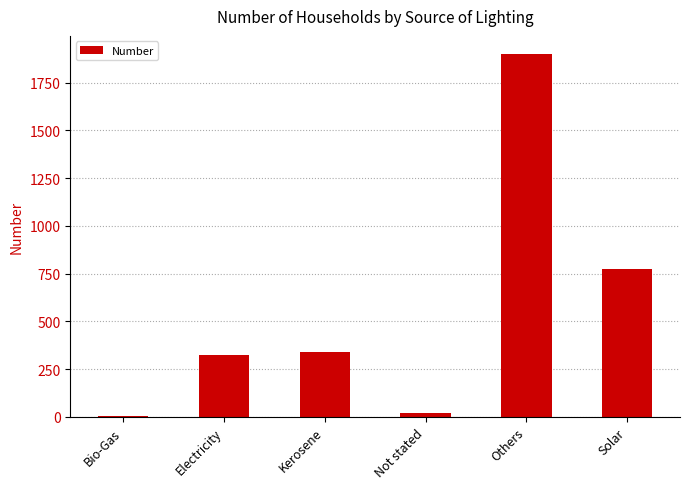

At which label is the value closest to 952?

Solar